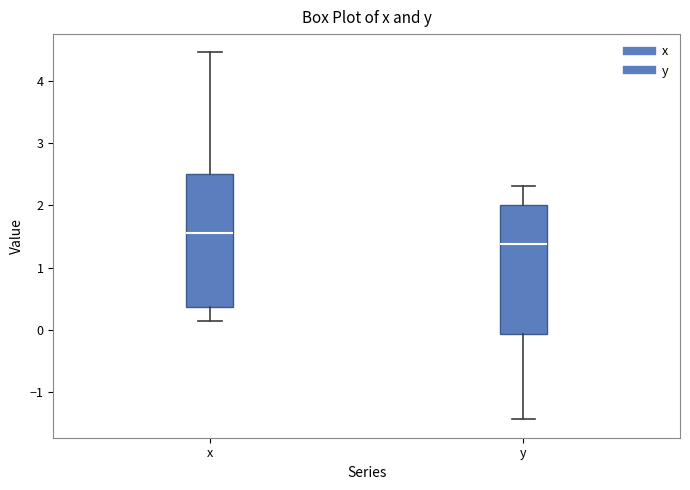

Reading left to right, read every box against the y-axis: the position of its median line, the range the box covers, and the ends of its whiskers. The values are not printed on the chart, so give them approximately, as read against the axis.

x: median 1.6, box 0.4 to 2.5, whiskers 0.1 to 4.5
y: median 1.4, box -0.1 to 2.0, whiskers -1.4 to 2.3